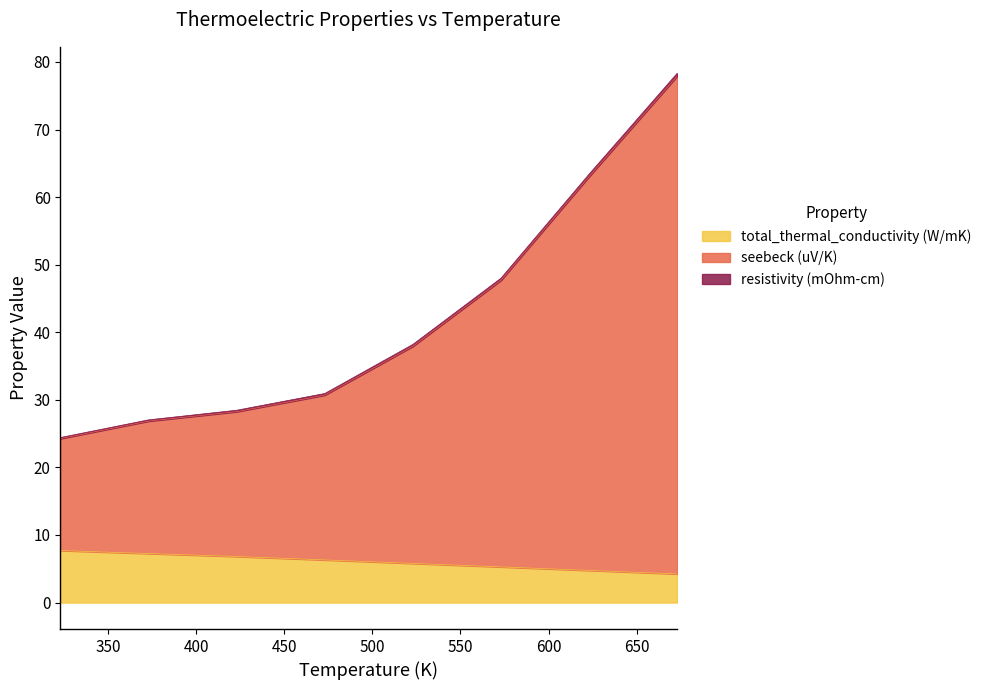

What is the spread (max minus min) of values at 623?

58.6